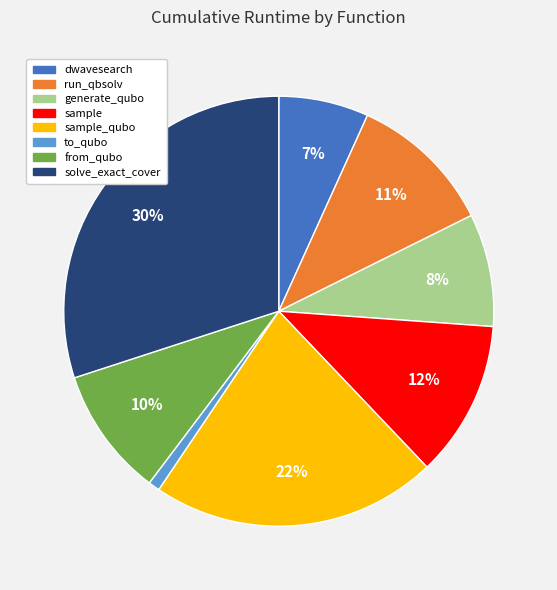

To the nearest percent, what is the average slice percentage?

12%